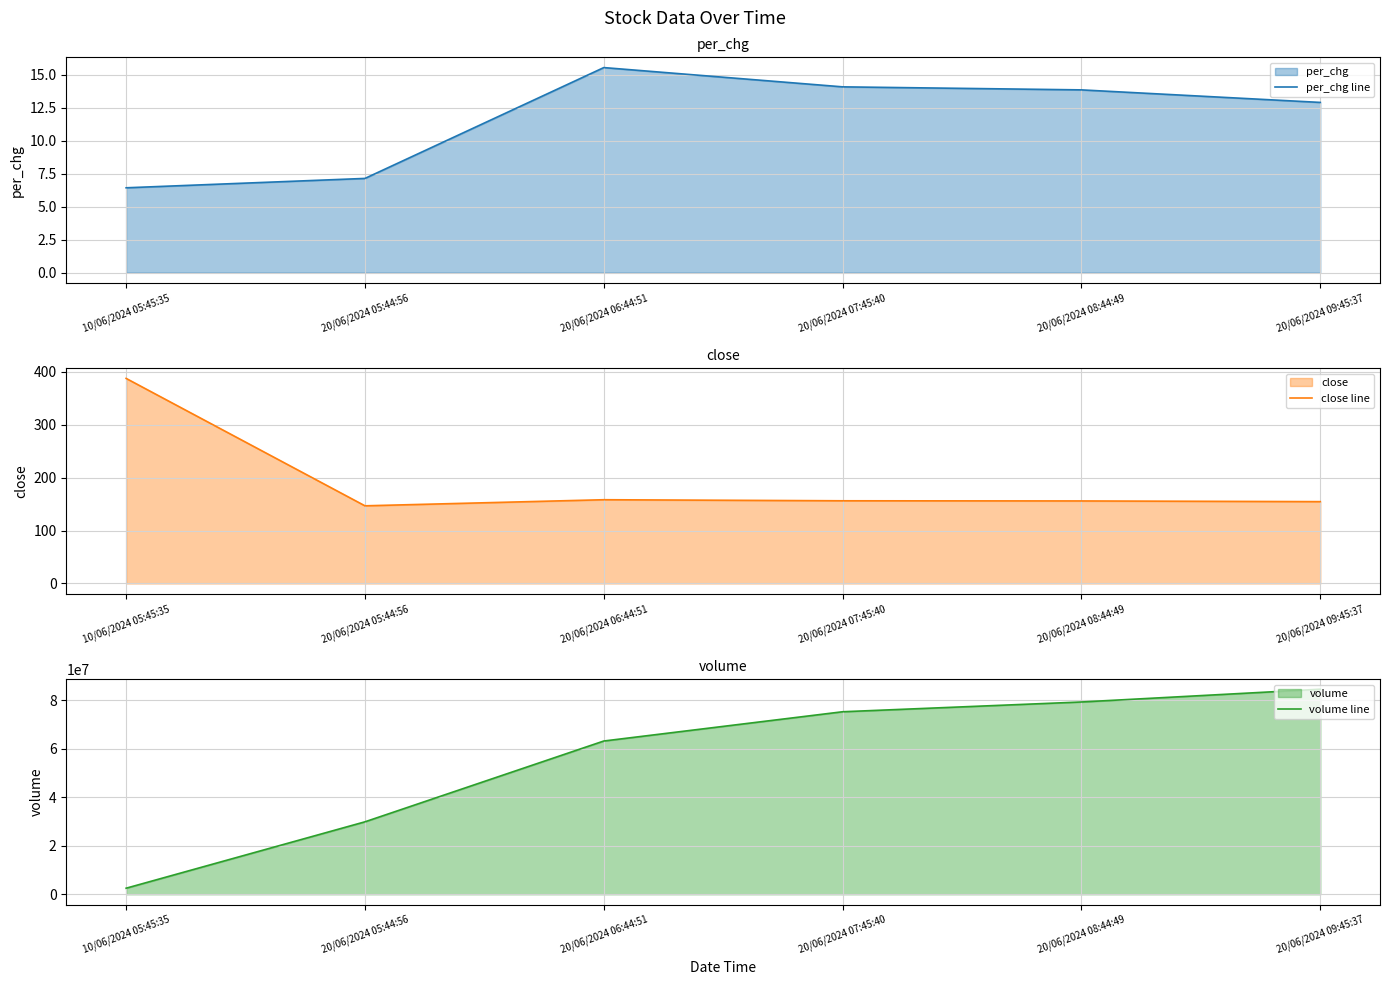

At which category is the sum across all series the highest?

20/06/2024 09:45:37